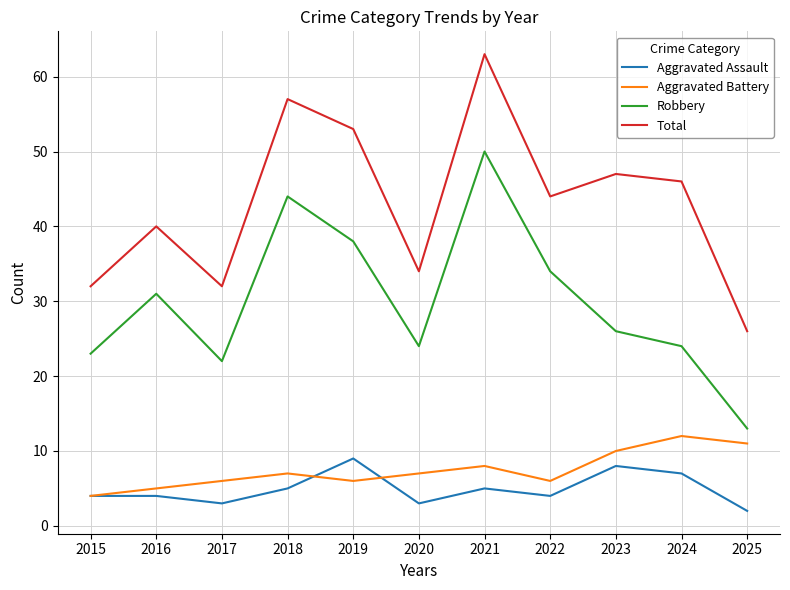

What is the minimum value for Total?

26